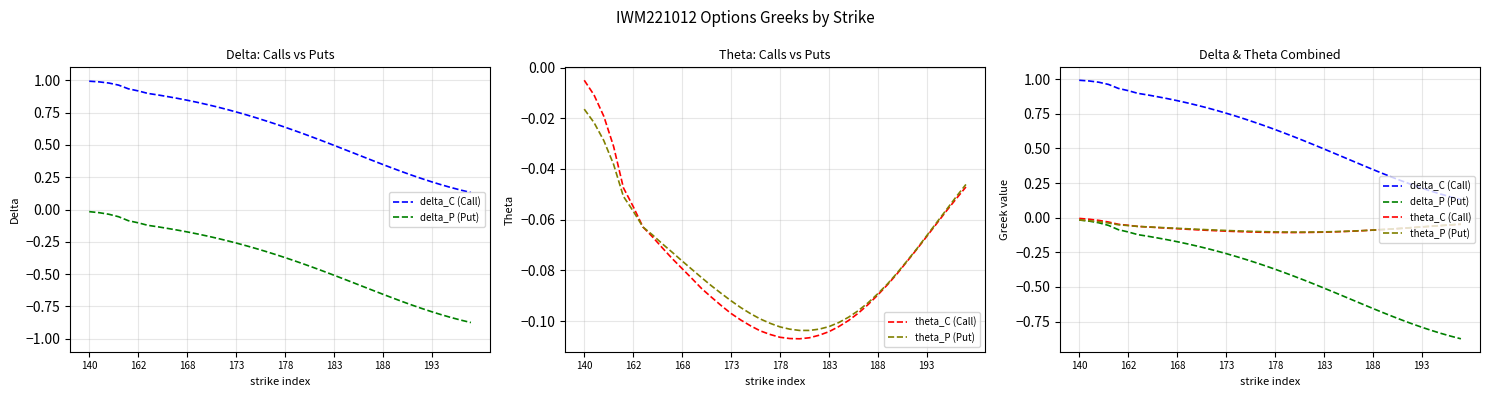

What is the maximum value shown in the chart?

1.0